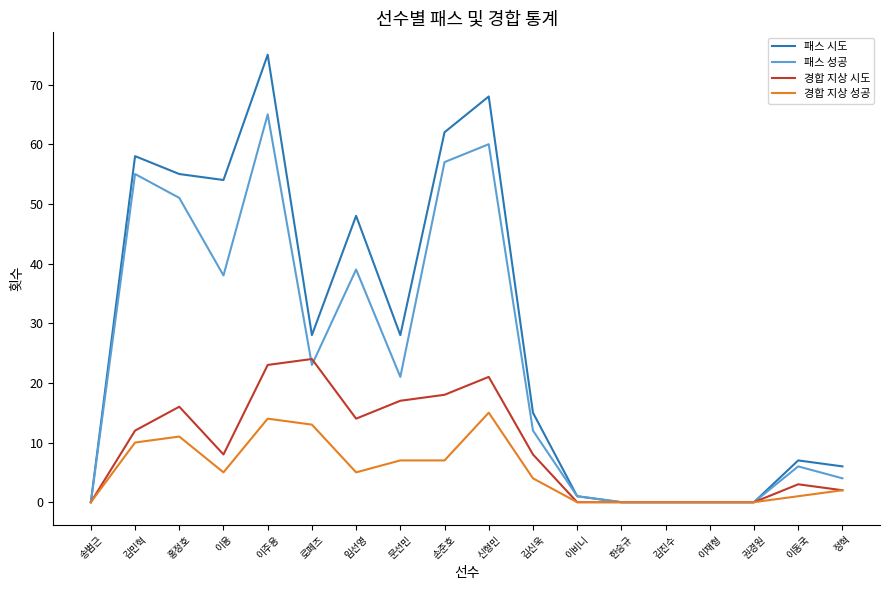

What position from the left is 임선영?

7